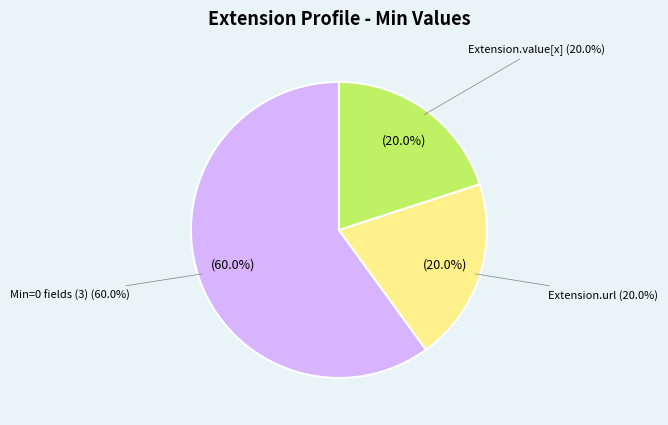

Is Extension.url the majority of the pie?

No